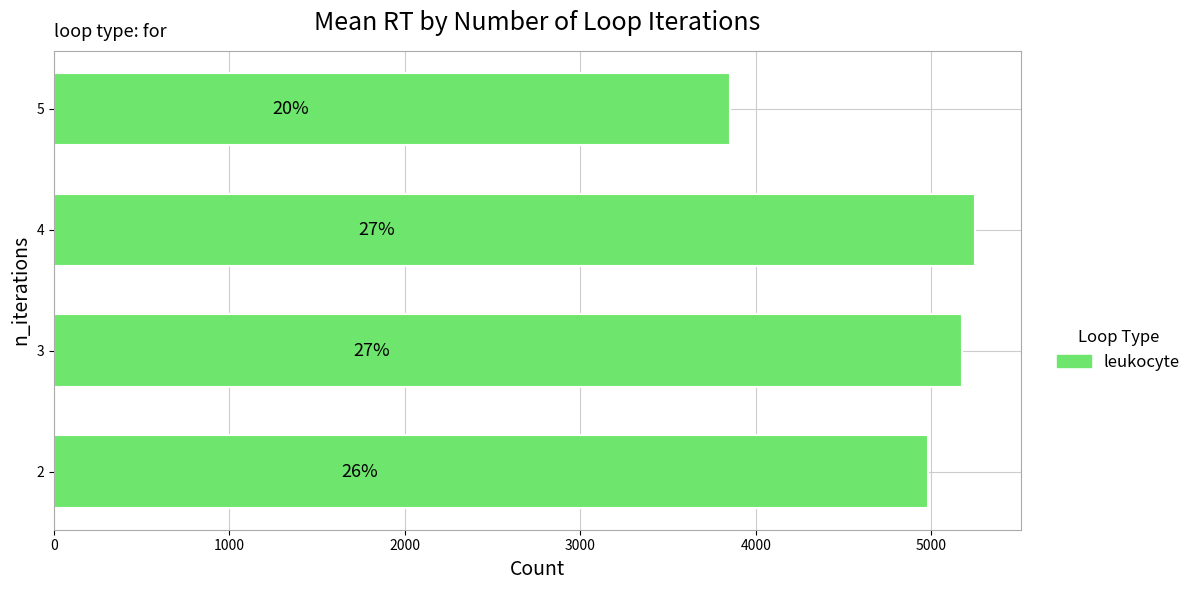

Are the bars horizontal?

Yes